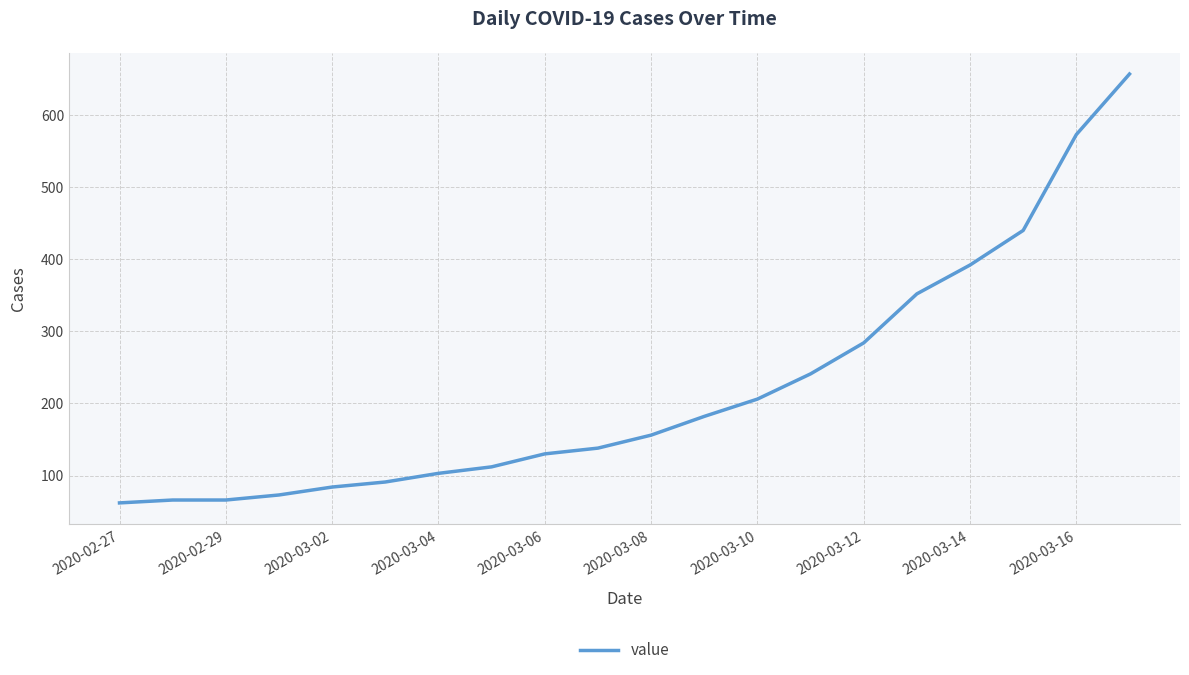

What is the difference between the maximum and minimum values?

595